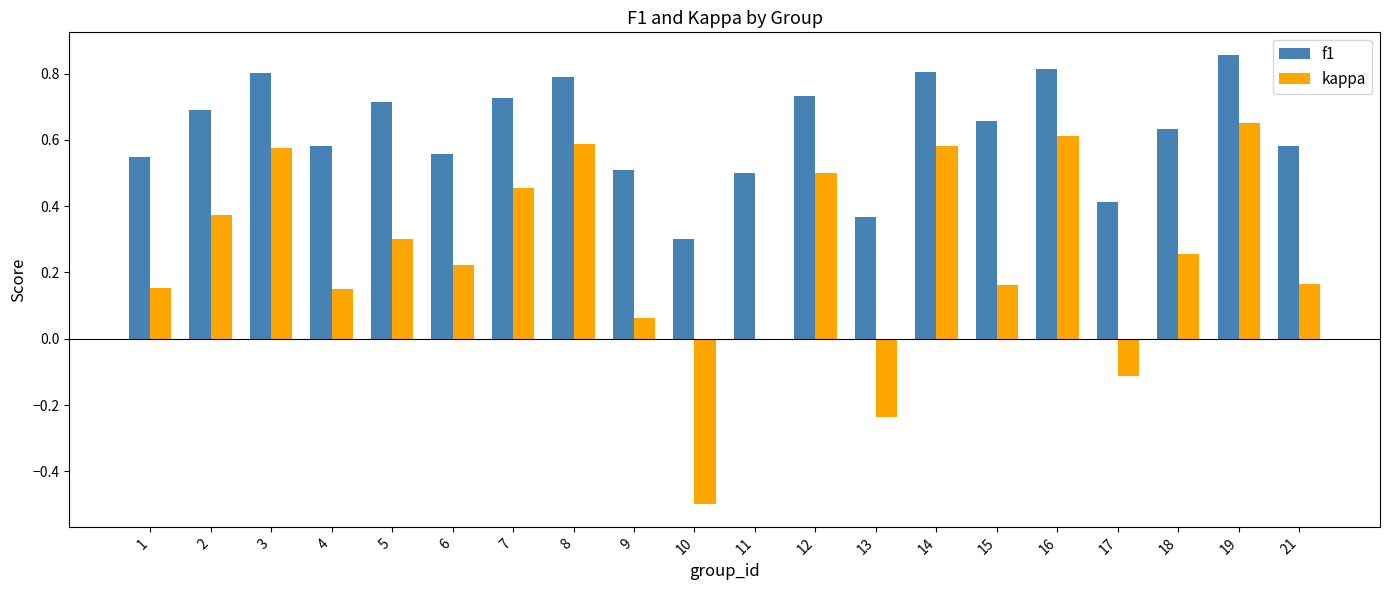

Which series changed the most between 4 and 14?

kappa